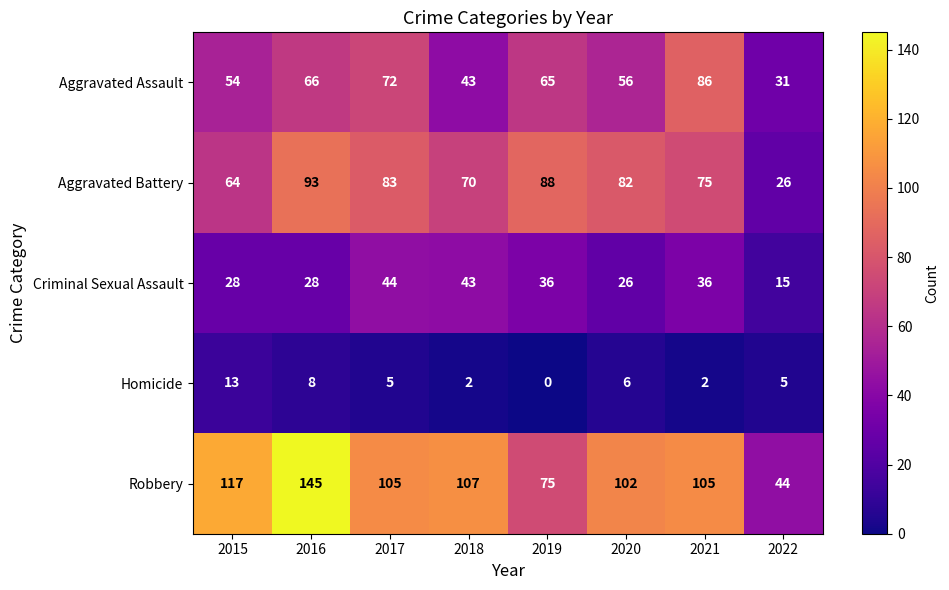

List the series in order of their peak value, highest first.

Robbery, Aggravated Battery, Aggravated Assault, Criminal Sexual Assault, Homicide